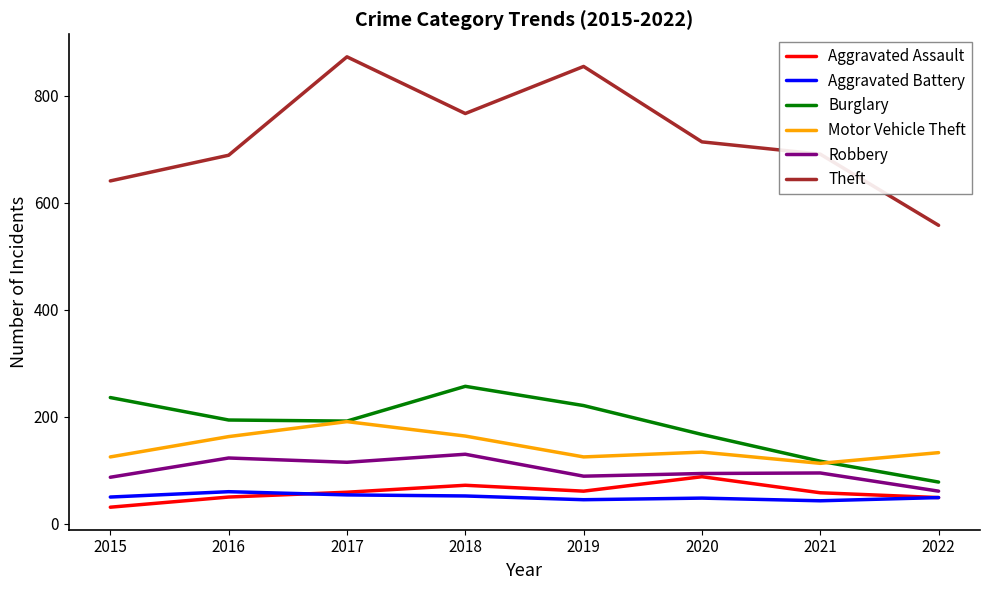

Which series has the largest range (max minus min)?

Theft